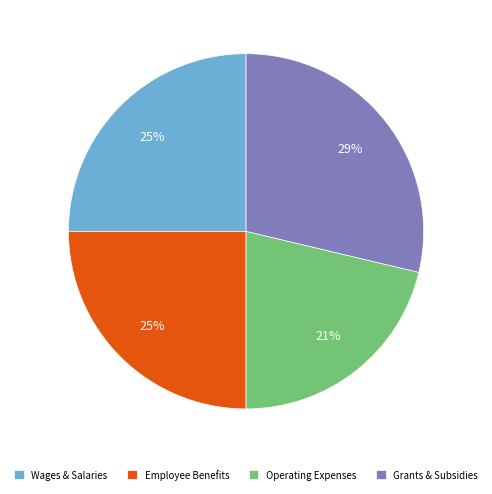

What is the ratio of the value at Wages & Salaries to the value at Operating Expenses?

1.2